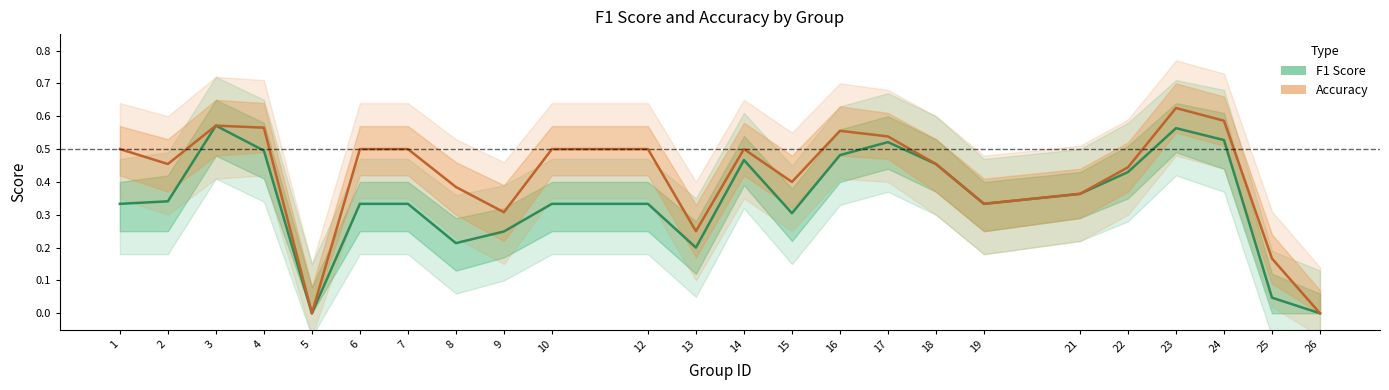

At which category does Accuracy reach its first local valley?

2